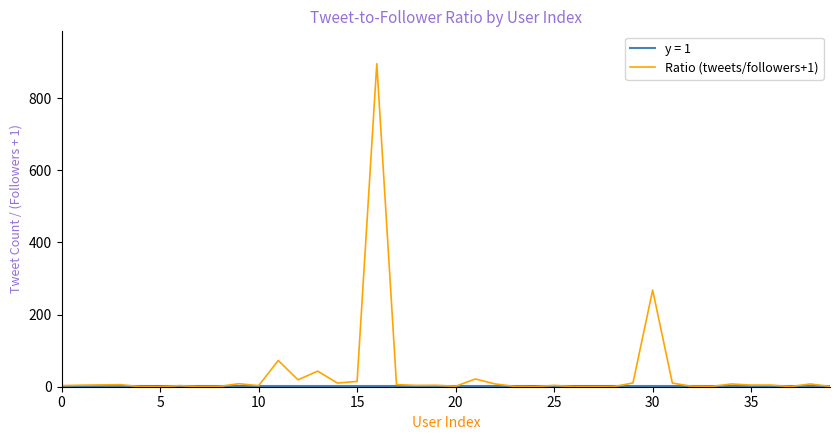

What is the greatest value displayed?

896.0